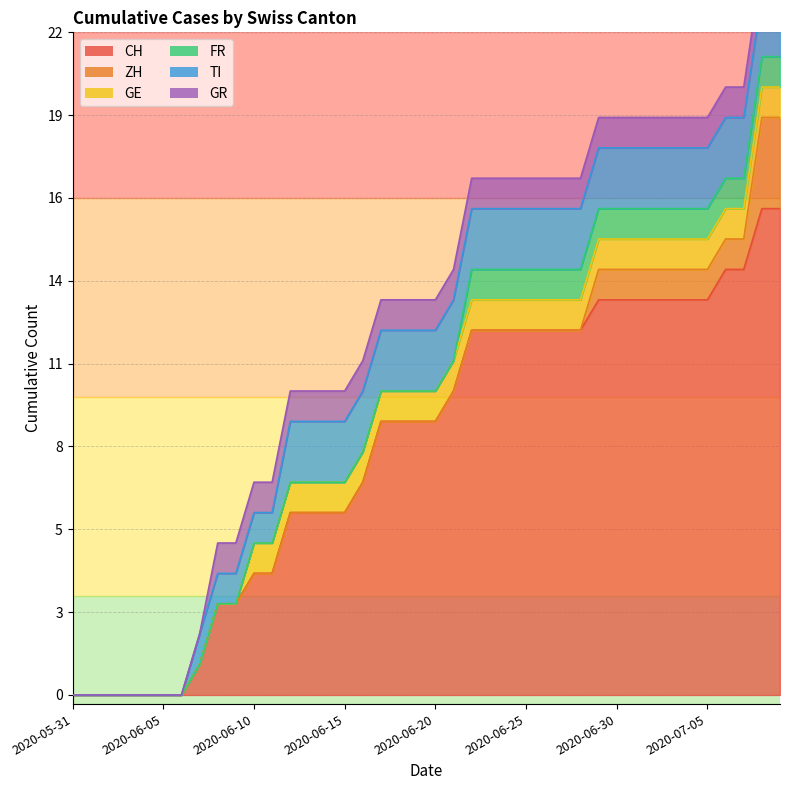

How many lines are shown in the chart?

6